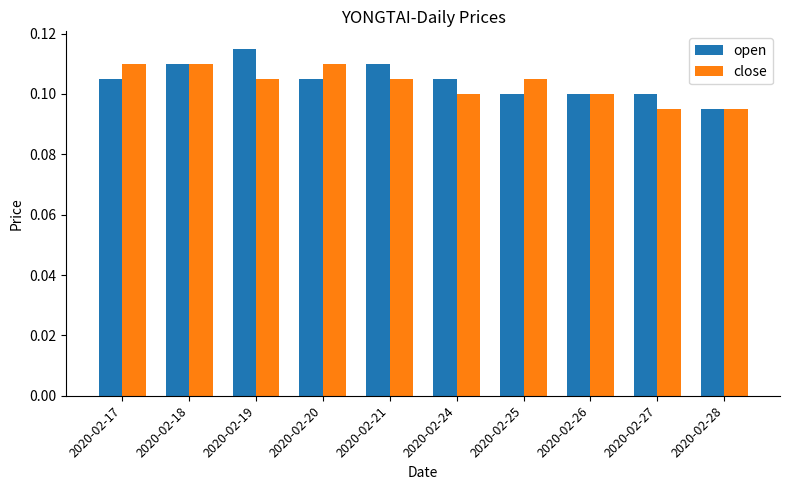

Is it true that close equals 0.1 at 2020-02-18?

True